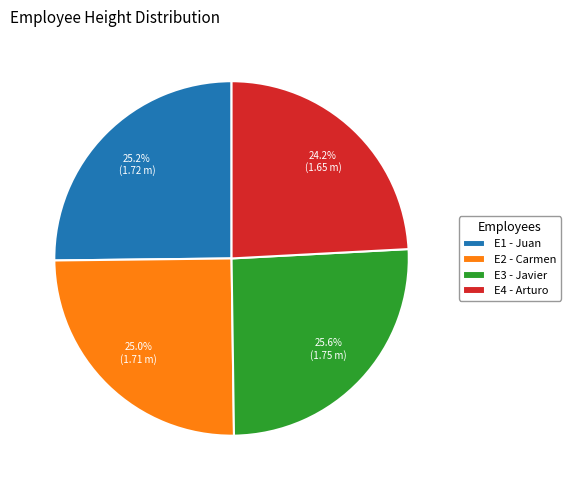

Is it true that E1 is 16% of the pie?

False